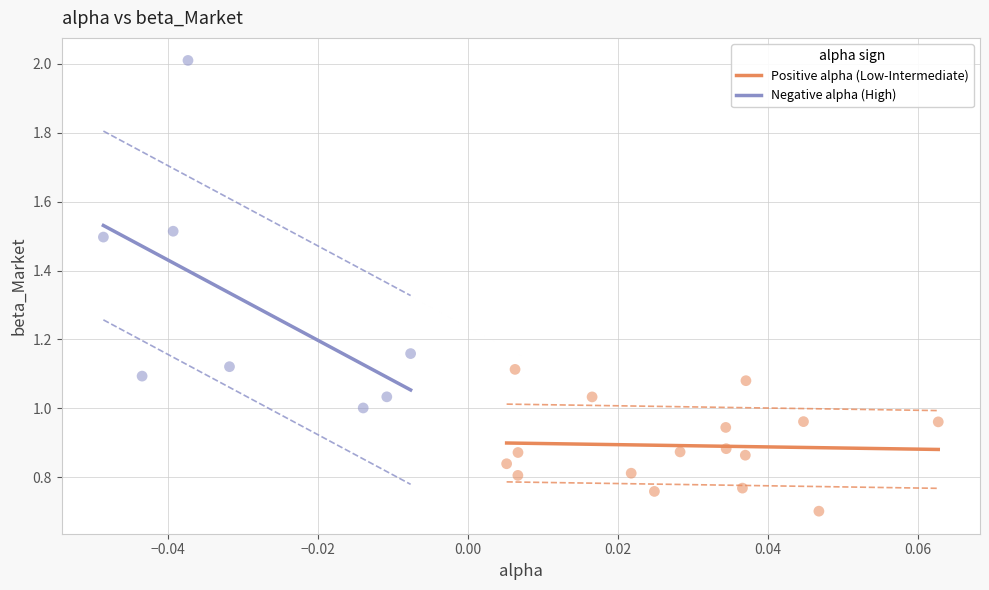

What are all the series names shown in the legend?

Positive alpha (Low-Intermediate), Negative alpha (High)